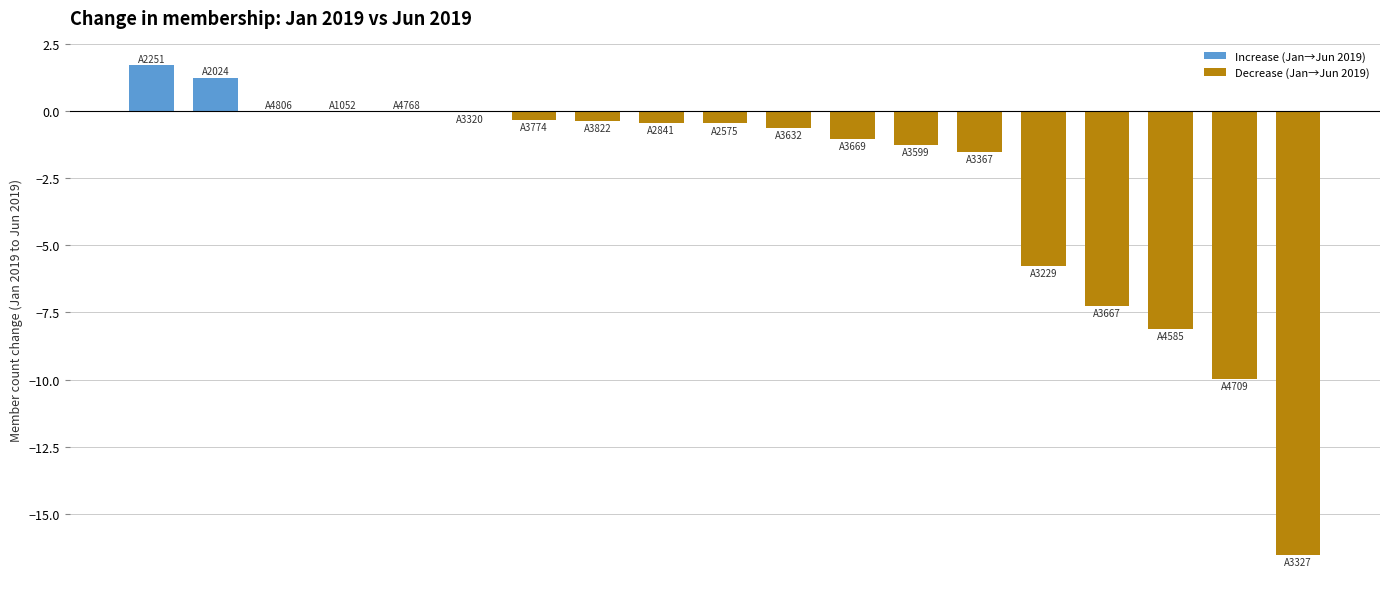

What is the average value?

-2.7